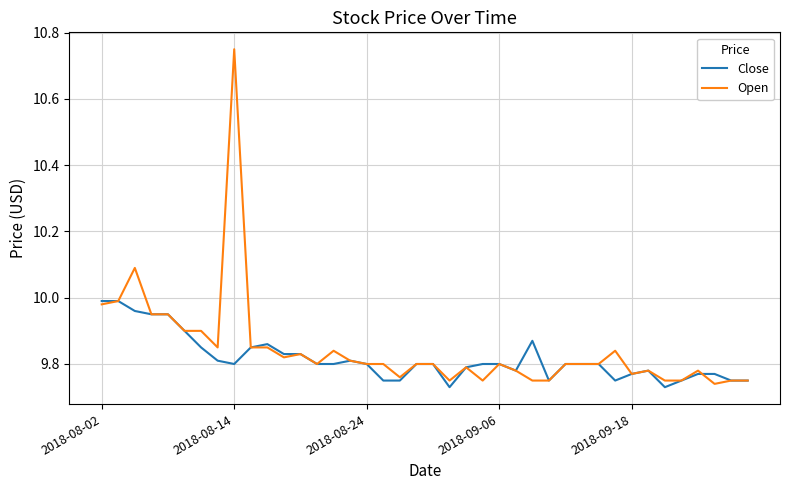

What is the difference between the maximum and minimum values in the Open series?

1.0